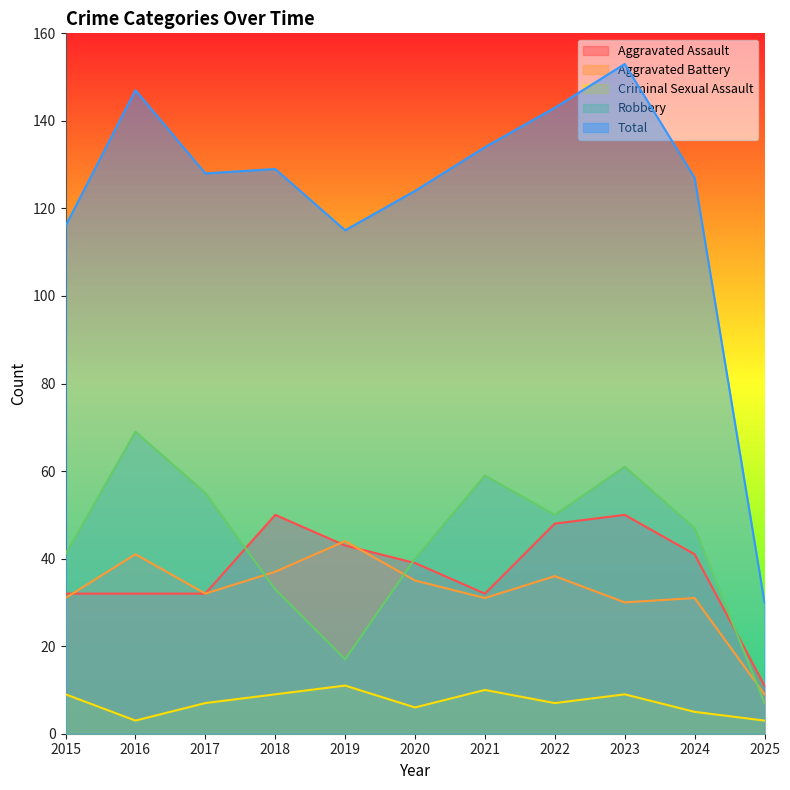

What are all the series names shown in the legend?

Aggravated Assault, Aggravated Battery, Criminal Sexual Assault, Robbery, Total